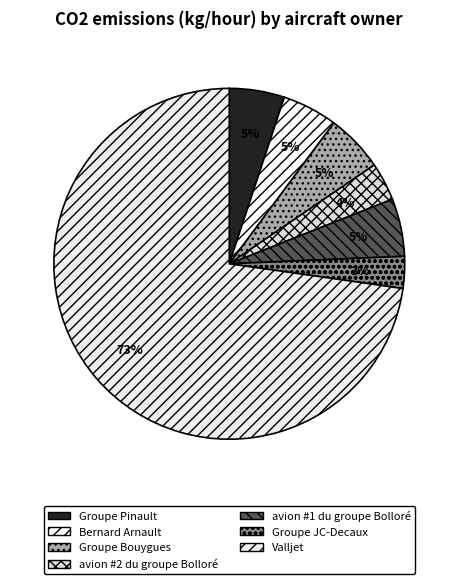

How many slices are in this pie chart?

7